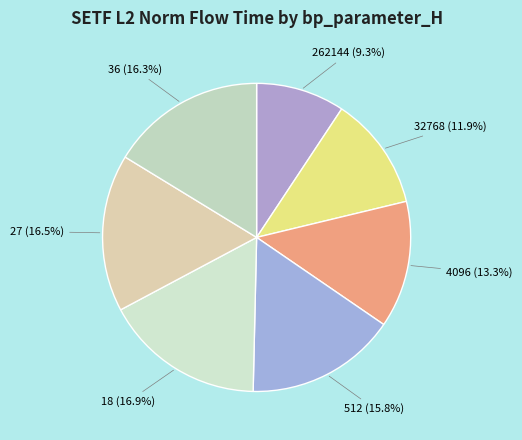

What percentage do 262144 (9.3%) and 4096 (13.3%) together represent?

22.6%